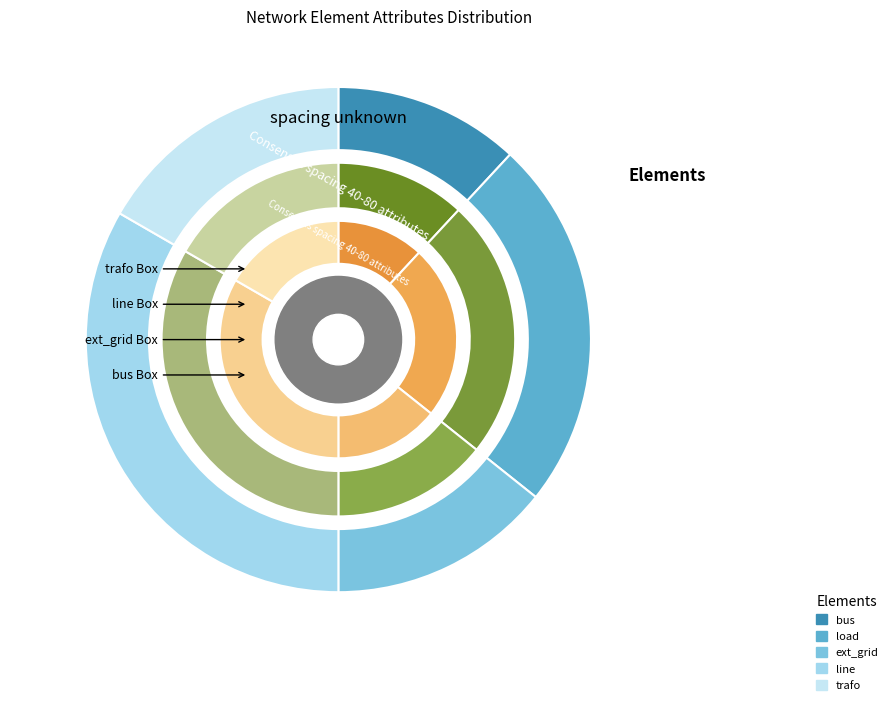

True or false: trafo accounts for 28% of the total.

False